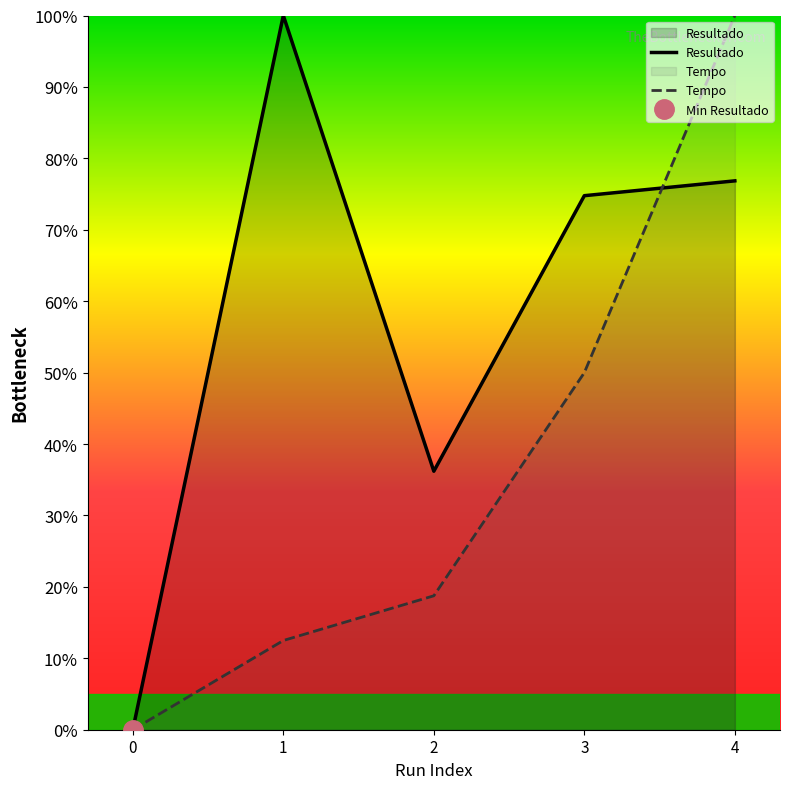

At how many categories does at least one series exceed 74?

3